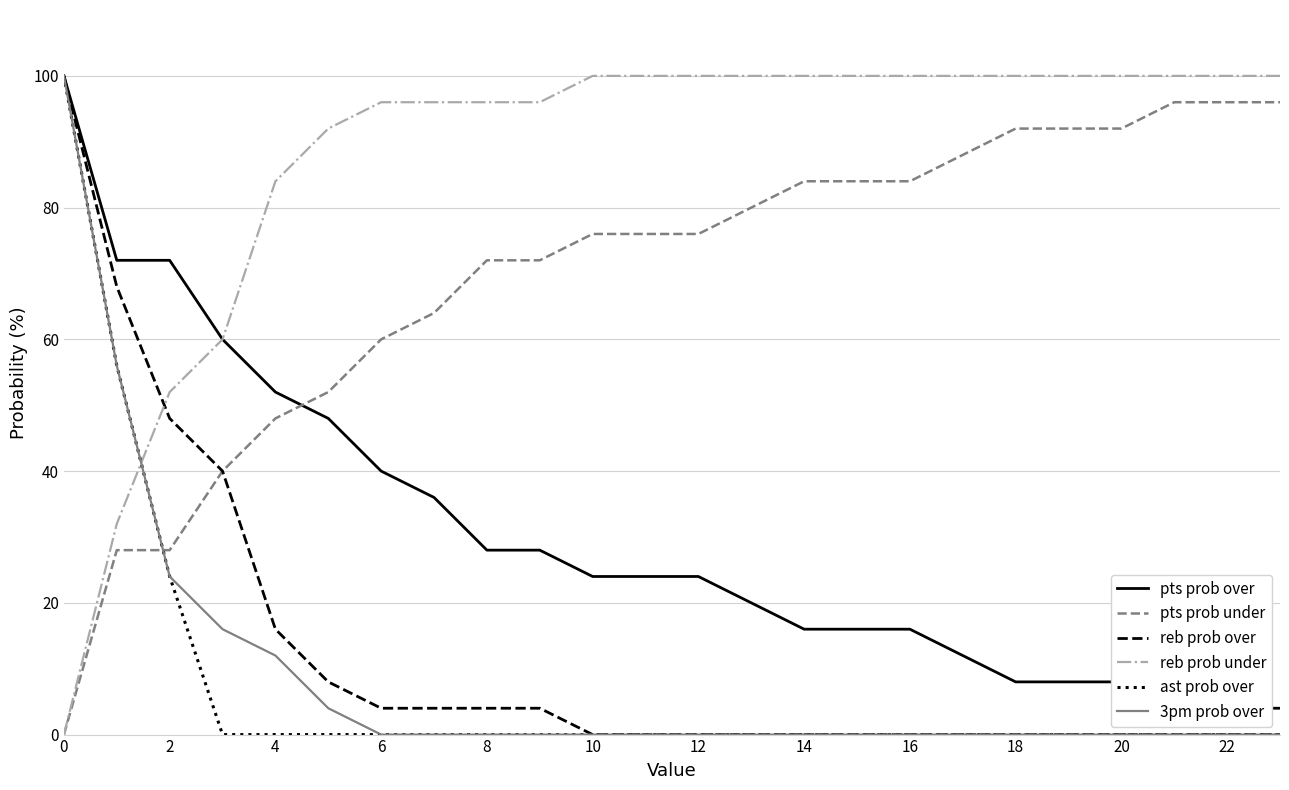

At which label is reb prob over closest to 50?

2